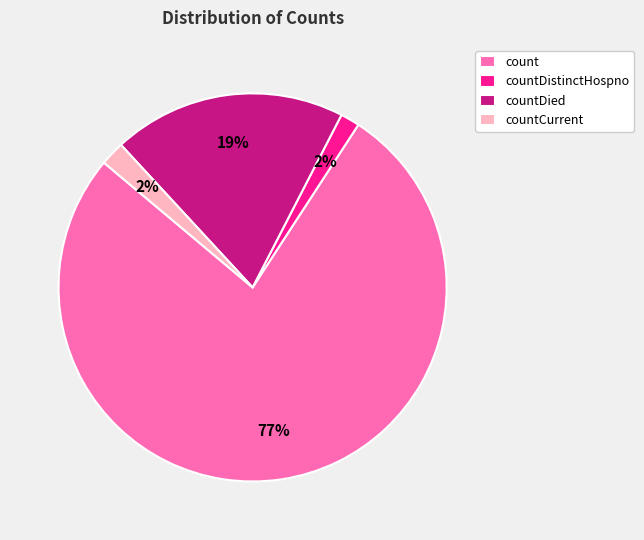

Do countCurrent and count together represent more than half of the pie?

Yes